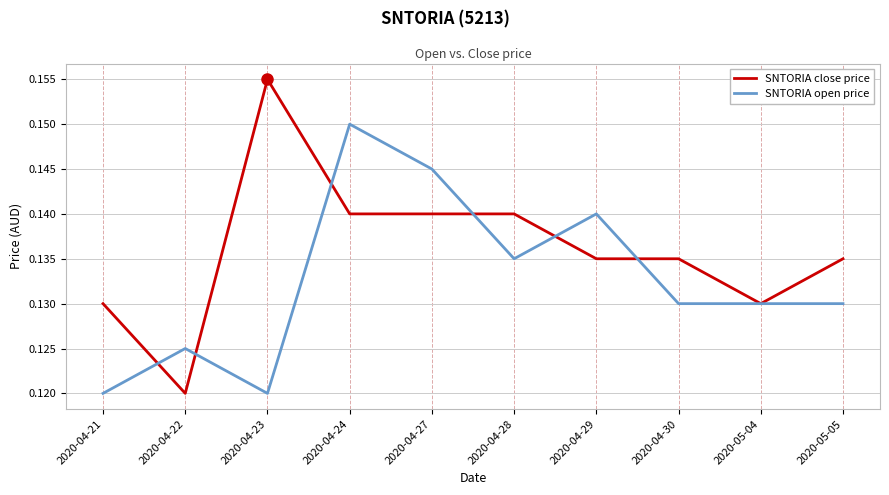

Which series changed the most between 2020-04-22 and 2020-04-28?

SNTORIA close price